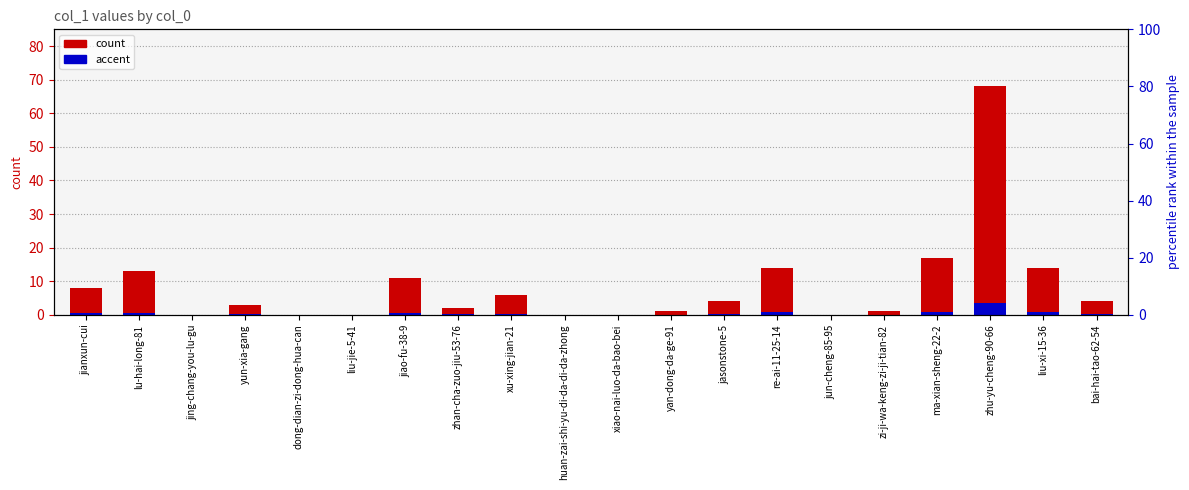

Between xu-xing-jian-21 and re-ai-11-25-14, which is larger?

re-ai-11-25-14